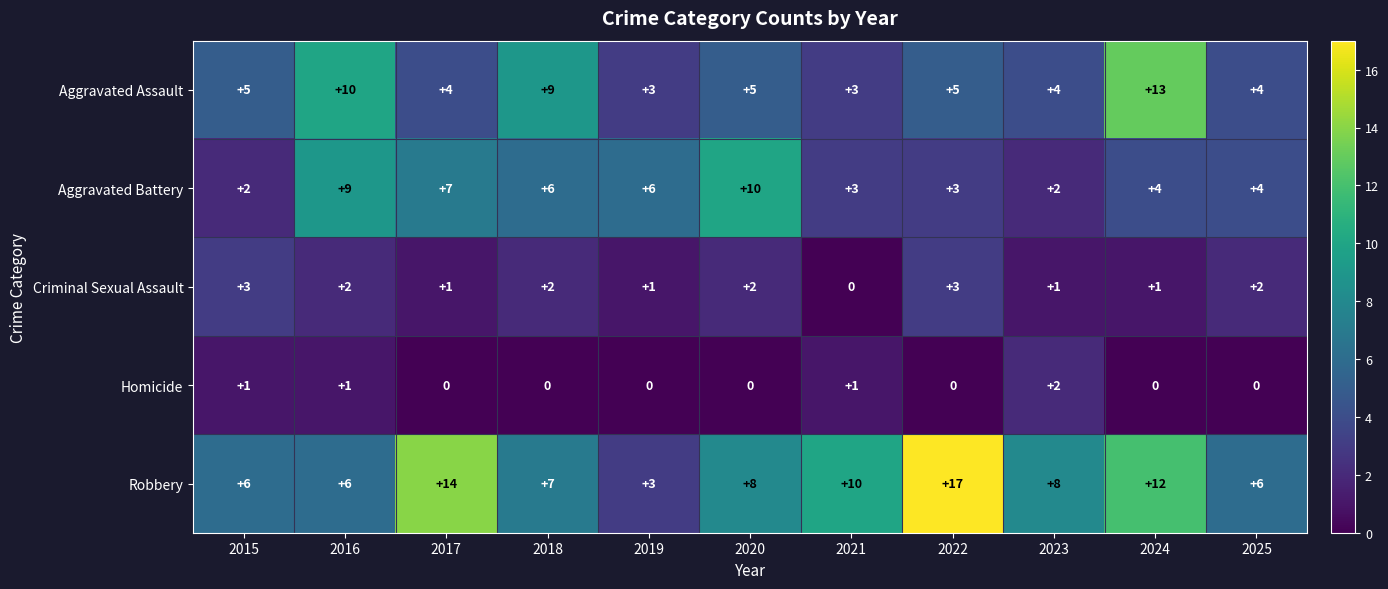

What is the spread (max minus min) of values at 2018?

9